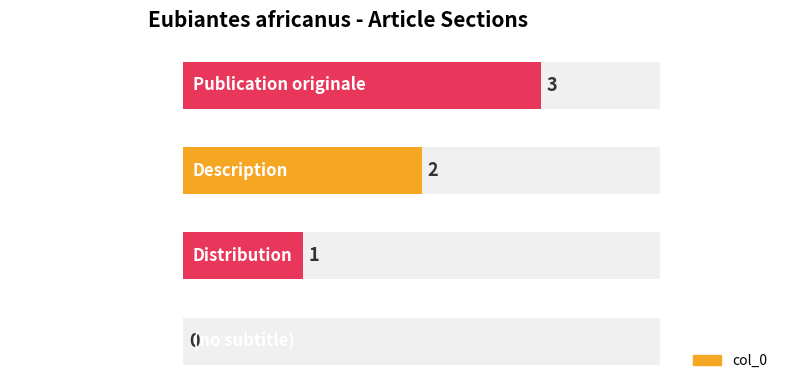

Count the number of data series in this chart.

1